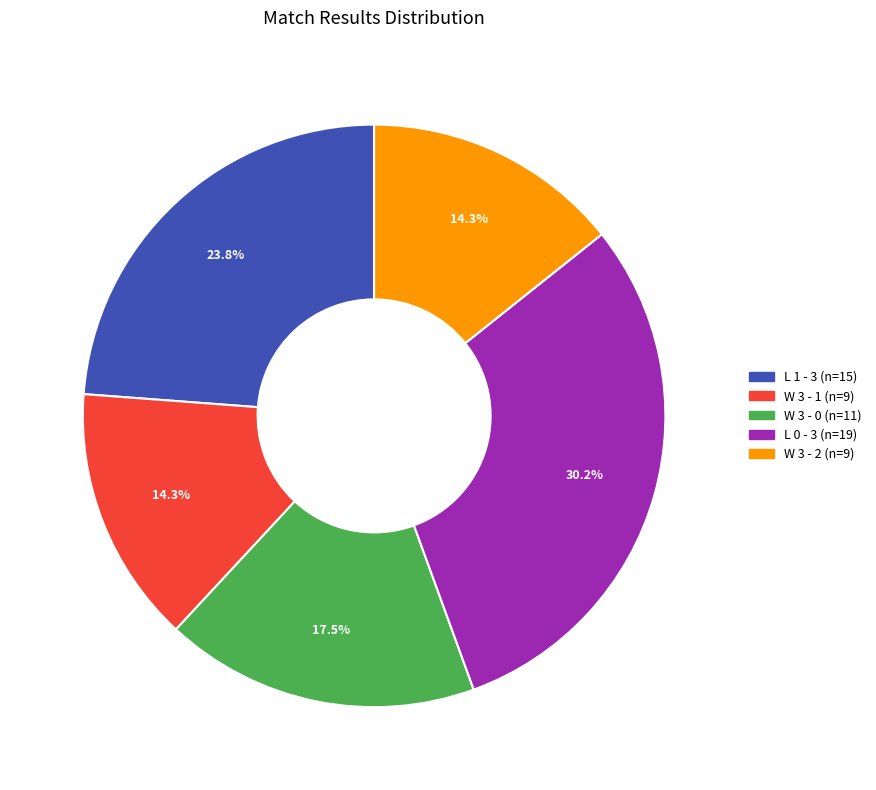

Does any single category account for the majority?

No